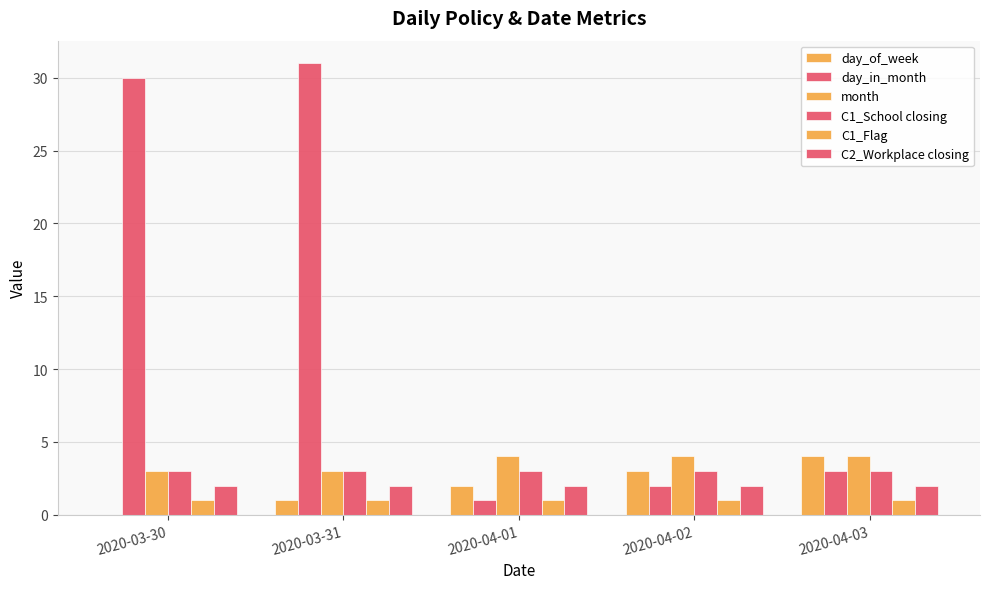

At which category does the chart reach its minimum across all series?

2020-03-30